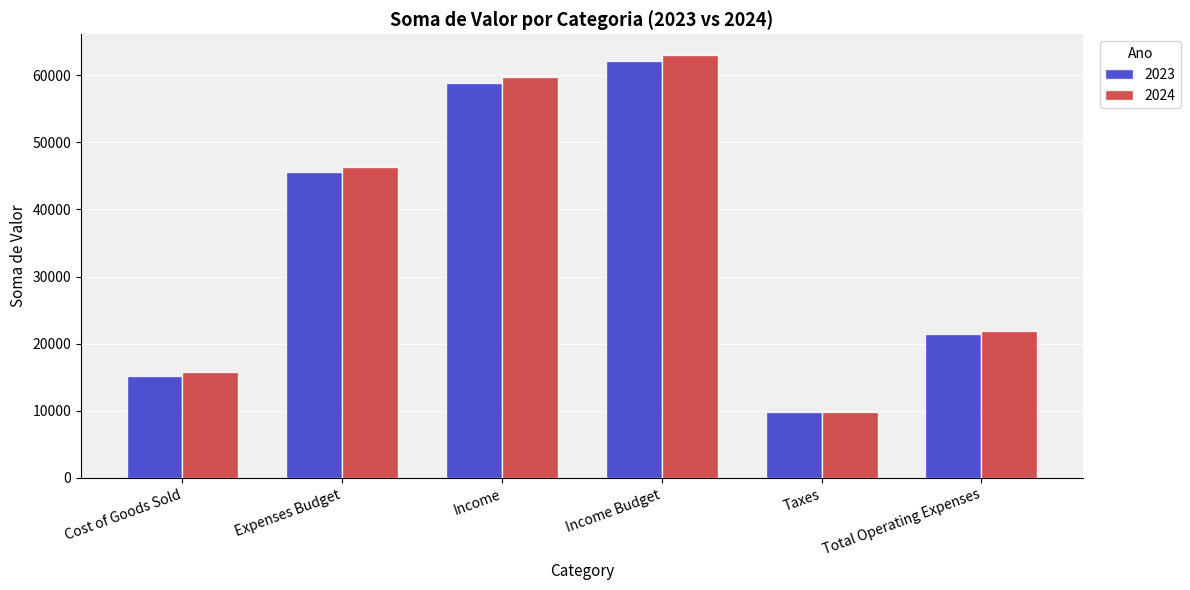

The value of 2023 at Expenses Budget is 45630. True or false?

True